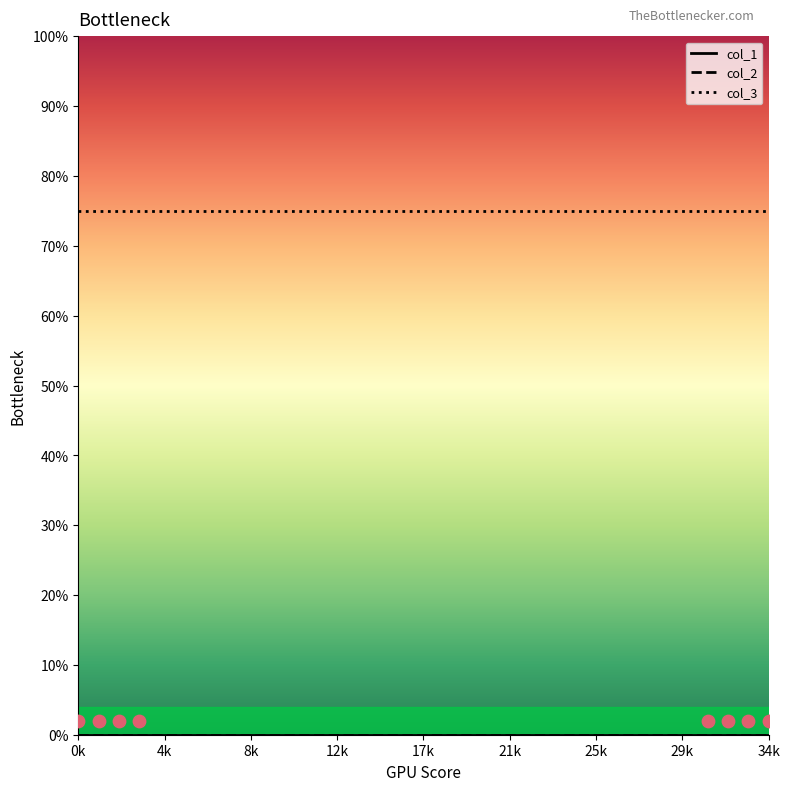

Is the value of col_3 at 0k greater than the value of col_1 at 25k?

Yes